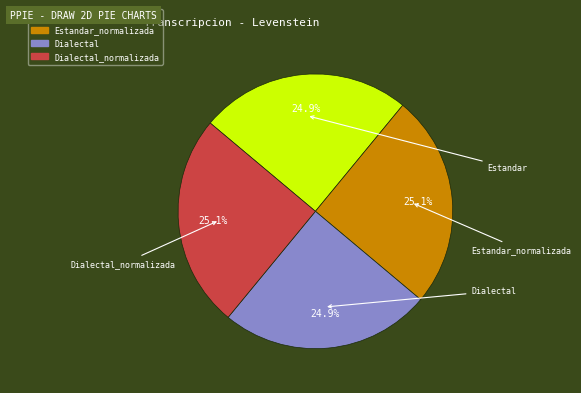

How many segments does this pie chart have?

4